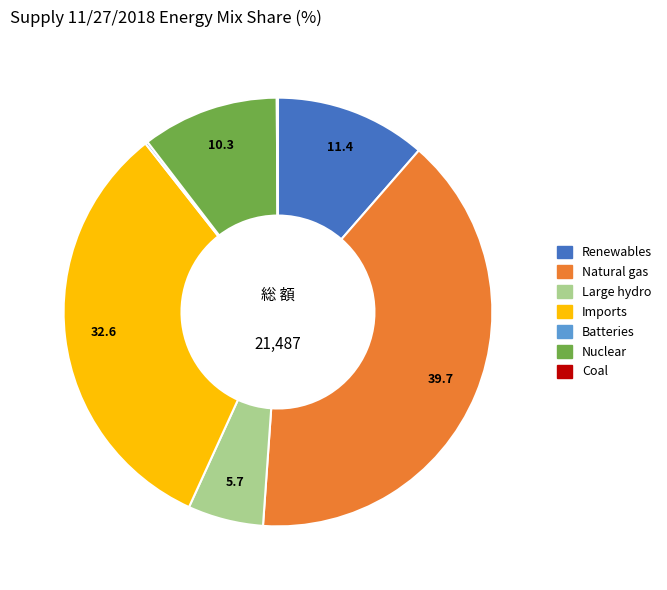

Is there any slice that represents more than half of the pie?

No